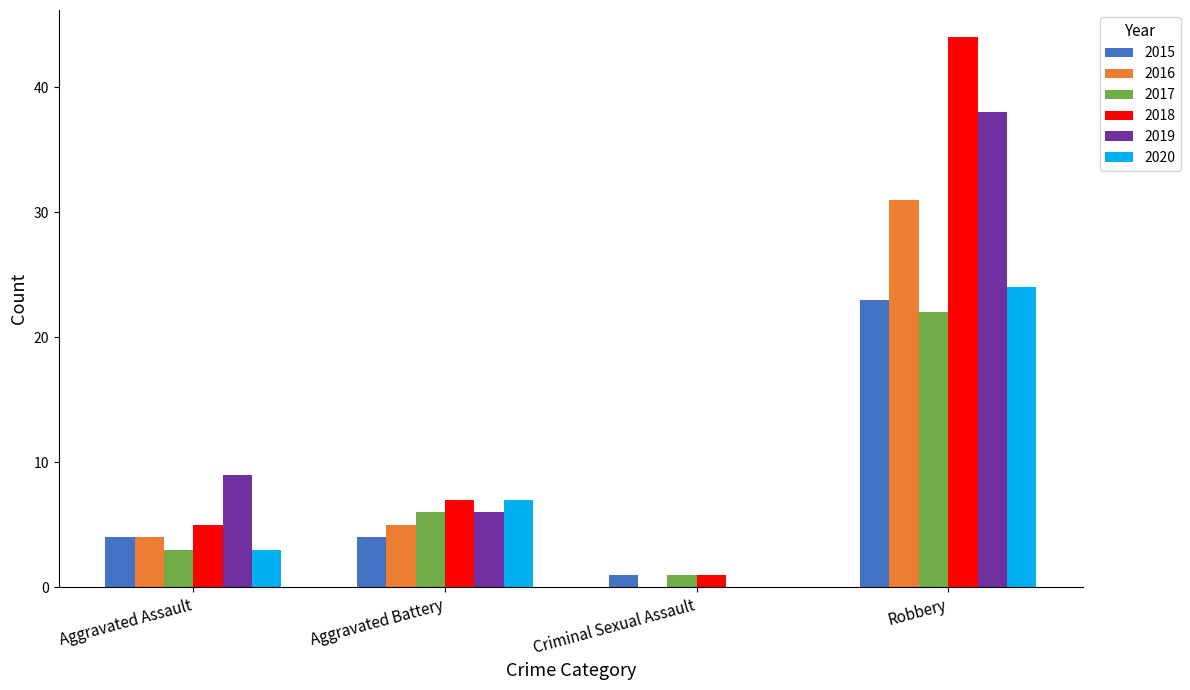

What is the sum of the 2017 values at Robbery and Aggravated Assault?

25